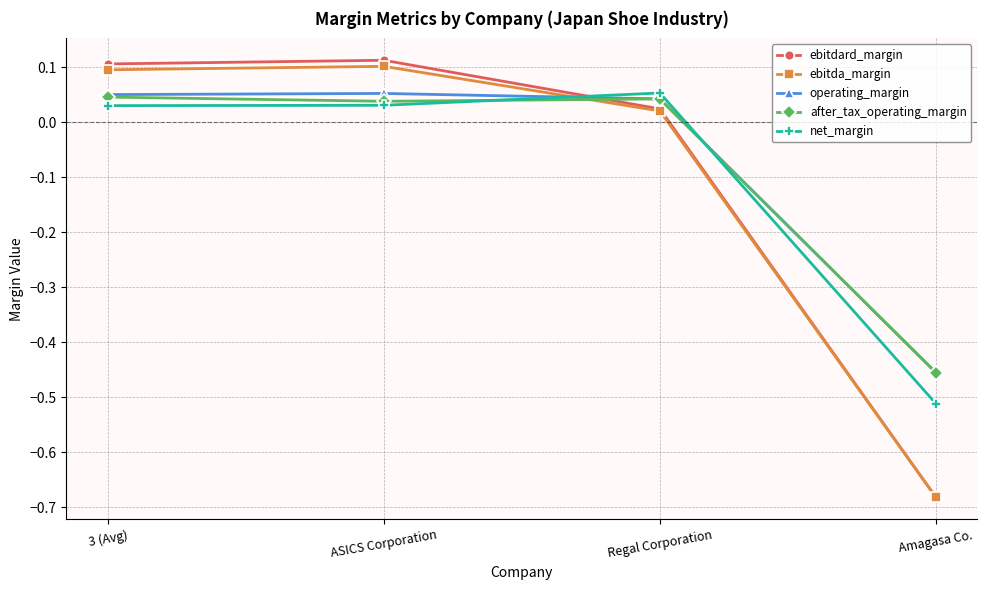

At how many categories does at least one series exceed 0?

3